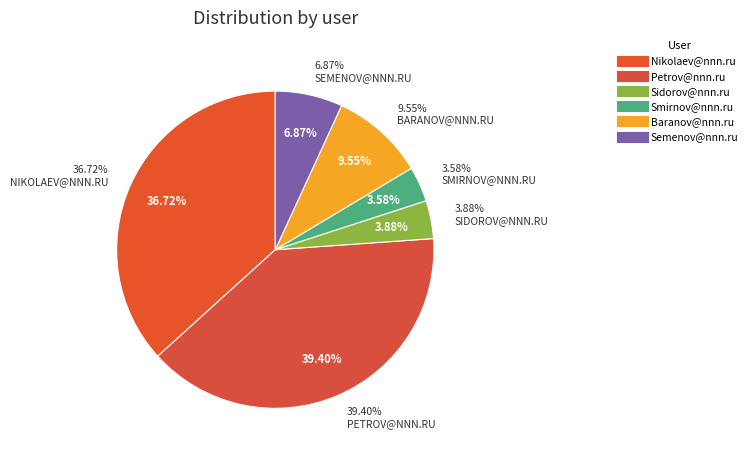

To the nearest percent, what percentage of the pie is Smirnov@nnn.ru?

4%